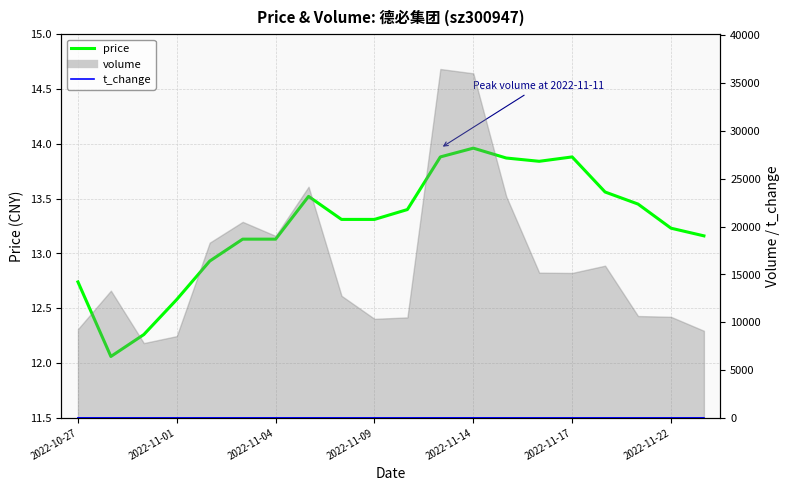

True or false: t_change and price intersect in this chart.

False